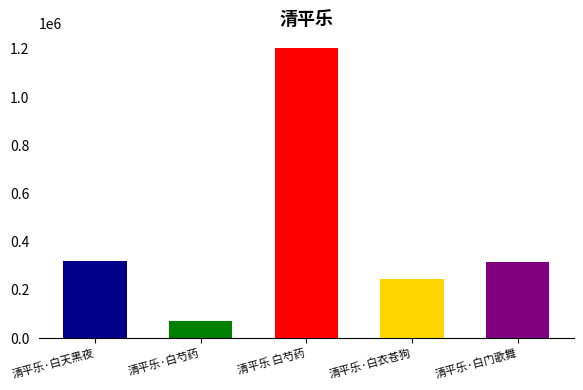

What is the label of the 4th bar from the right?

清平乐·白芍药